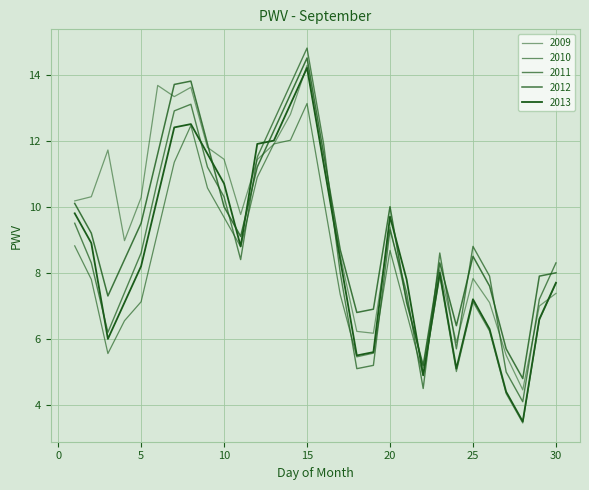

Does the chart display data point markers on the line(s)?

No